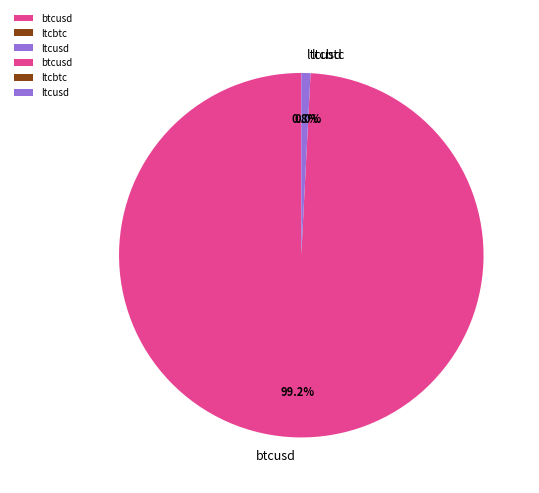

Is there any slice that represents more than half of the pie?

Yes